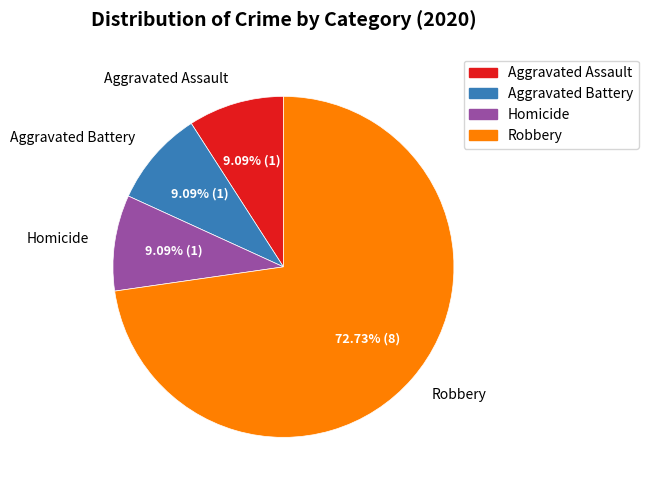

Is there a majority slice in this chart?

Yes